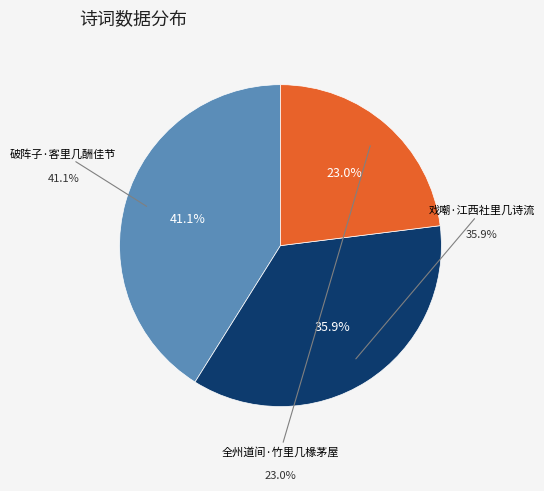

Is the sum of 戏嘲·江西社里几诗流 and 全州道间·竹里几椽茅屋 greater than half?

Yes